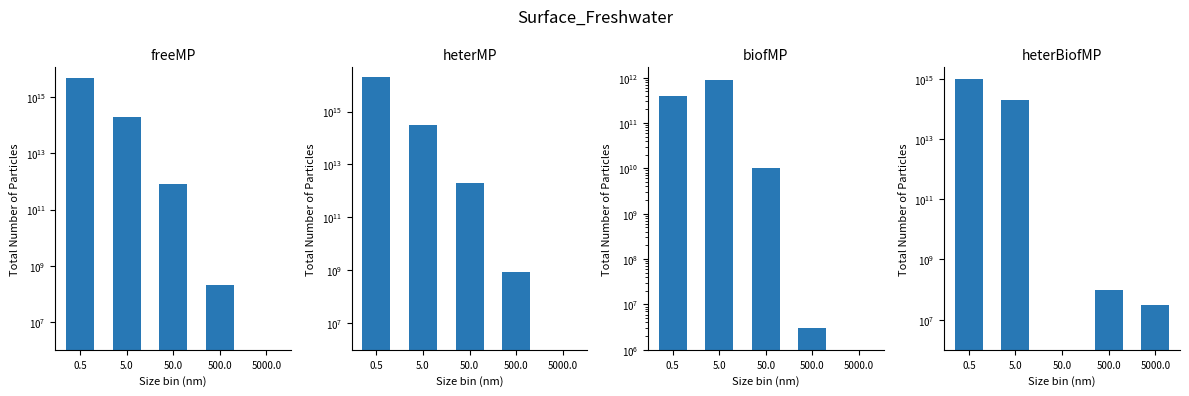

Which category has the lowest value across all series?

5000.0